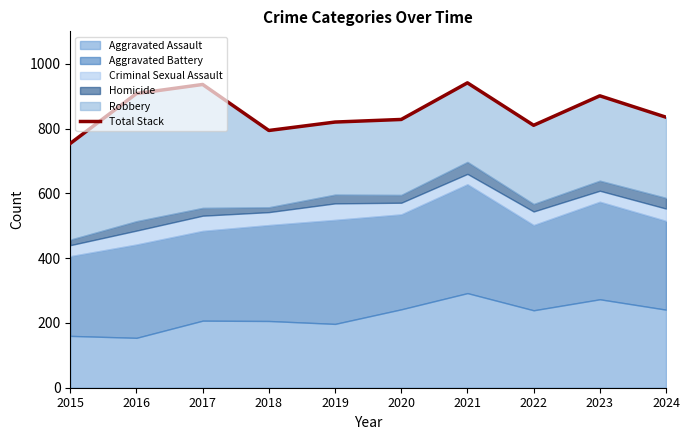

True or false: there are more than 2 points higher than both neighbors.

True